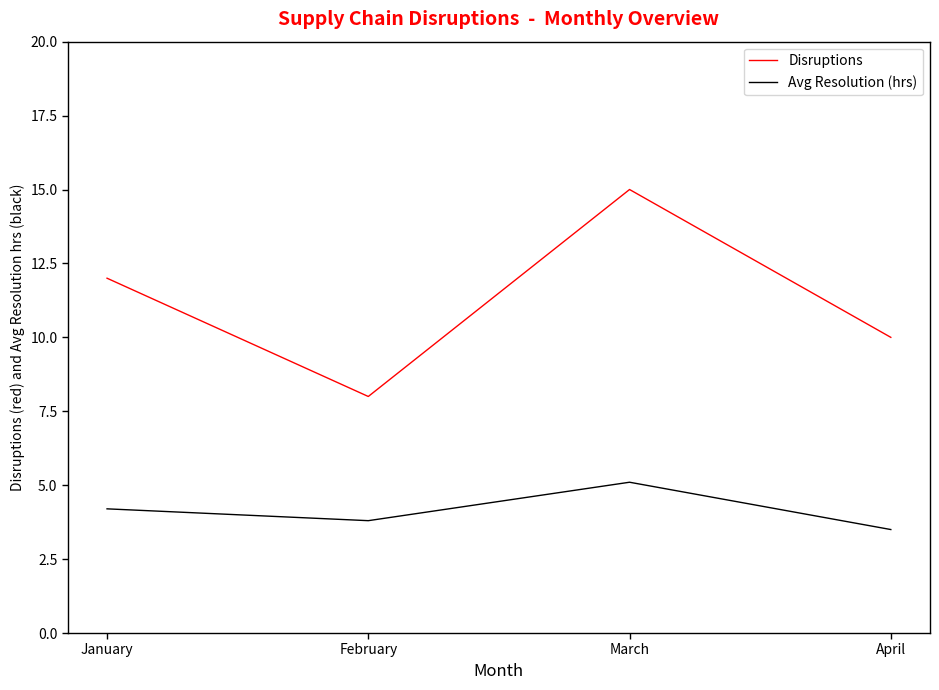

What are all the series names shown in the legend?

Disruptions, Avg Resolution (hrs)